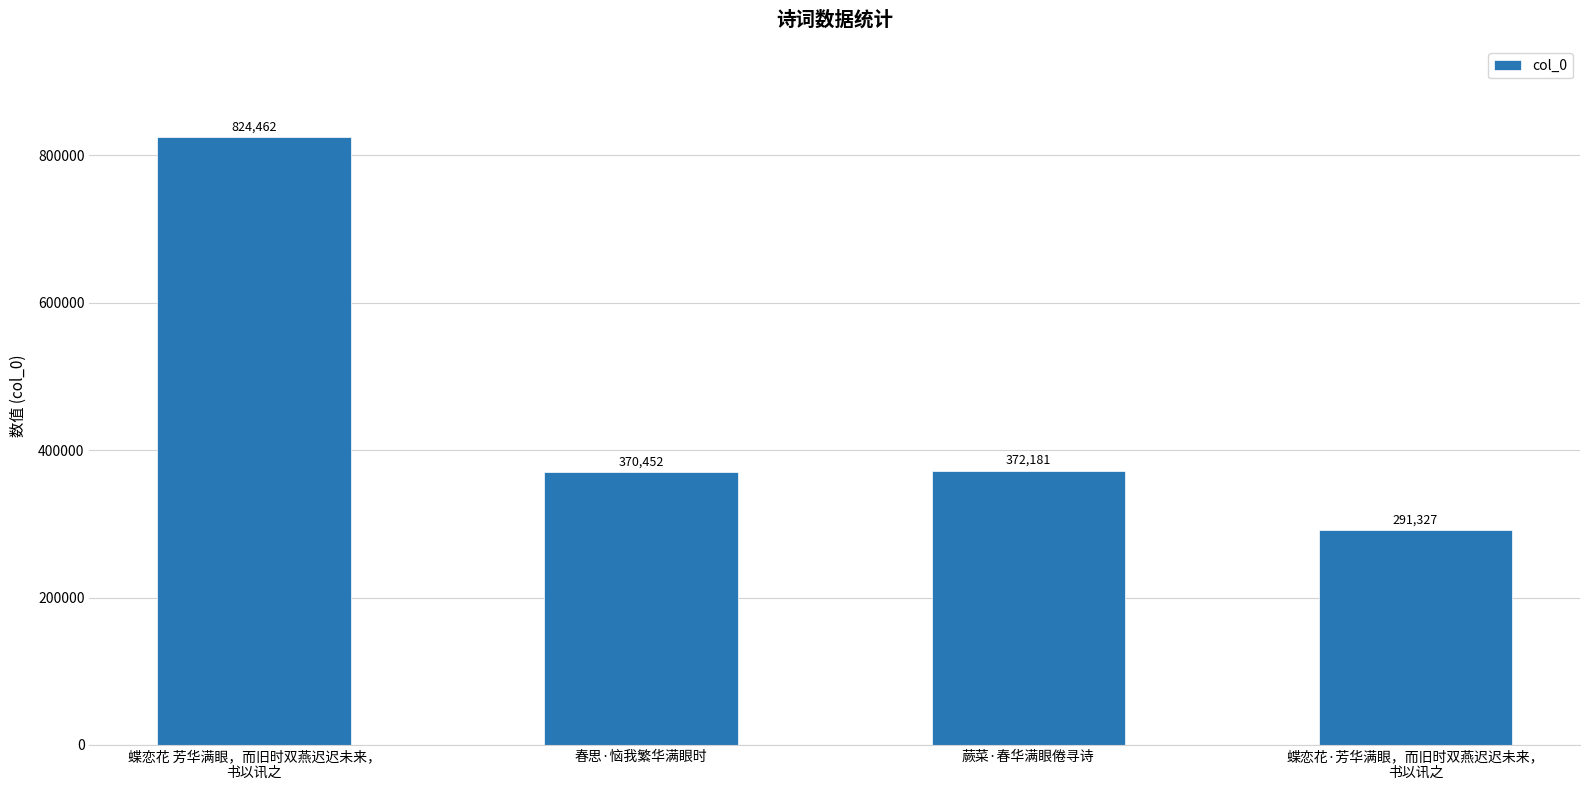

What is the difference between the second highest and second lowest values?

1729